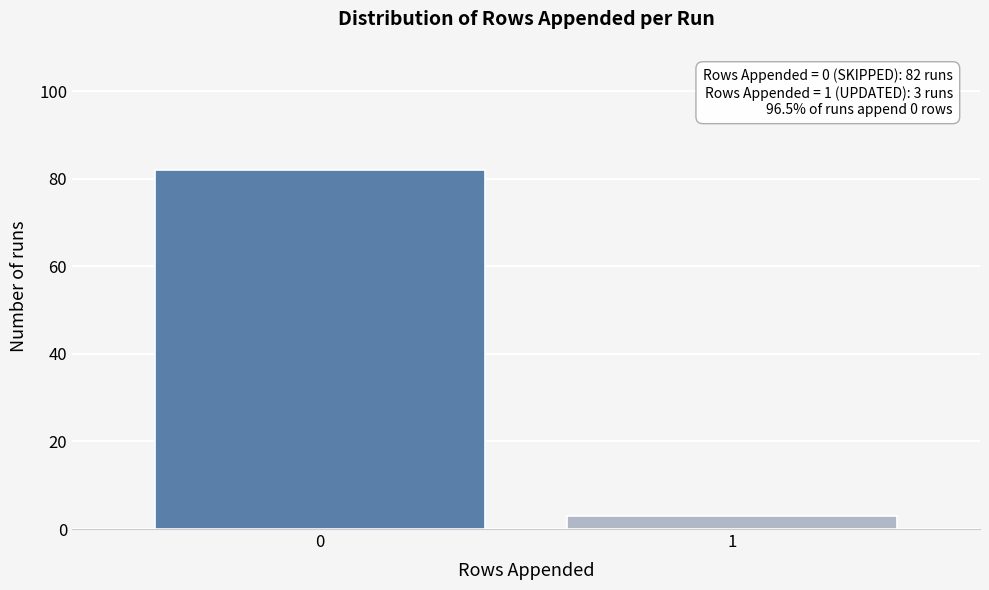

Reading left to right, extract all data points from this chart.

0=82	1=3